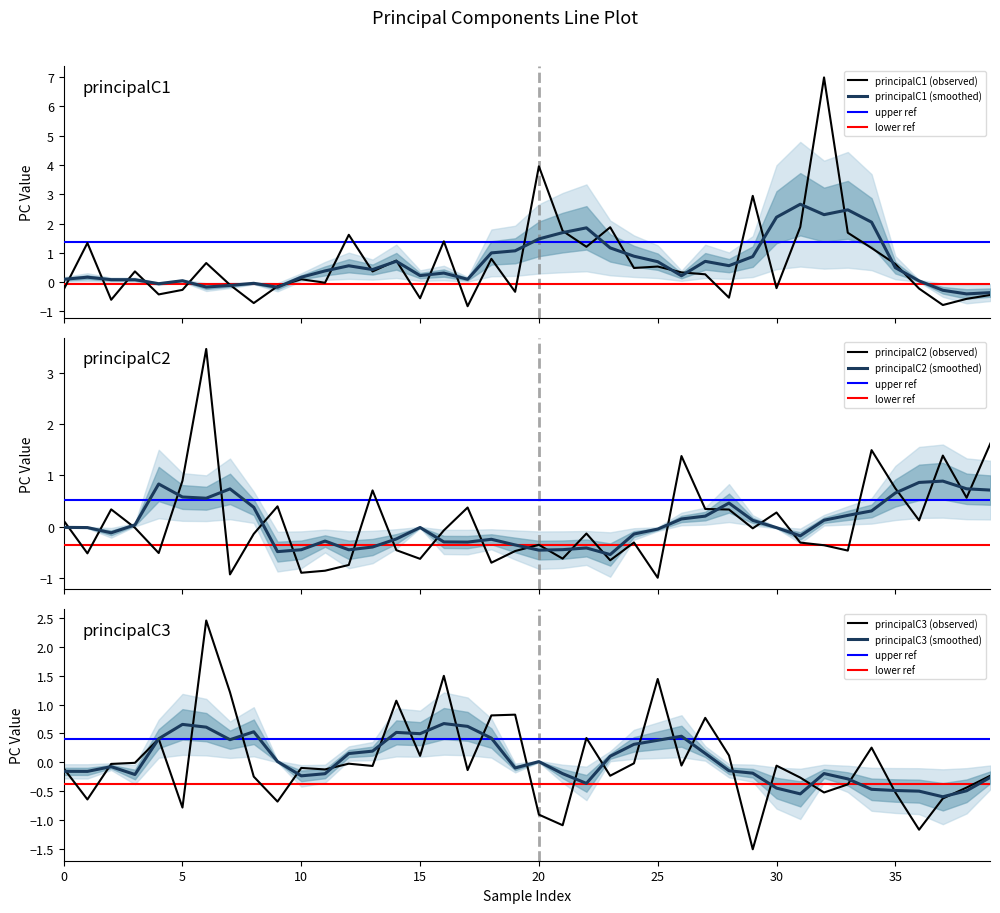

What is the average value of the principalC1 series?

0.7